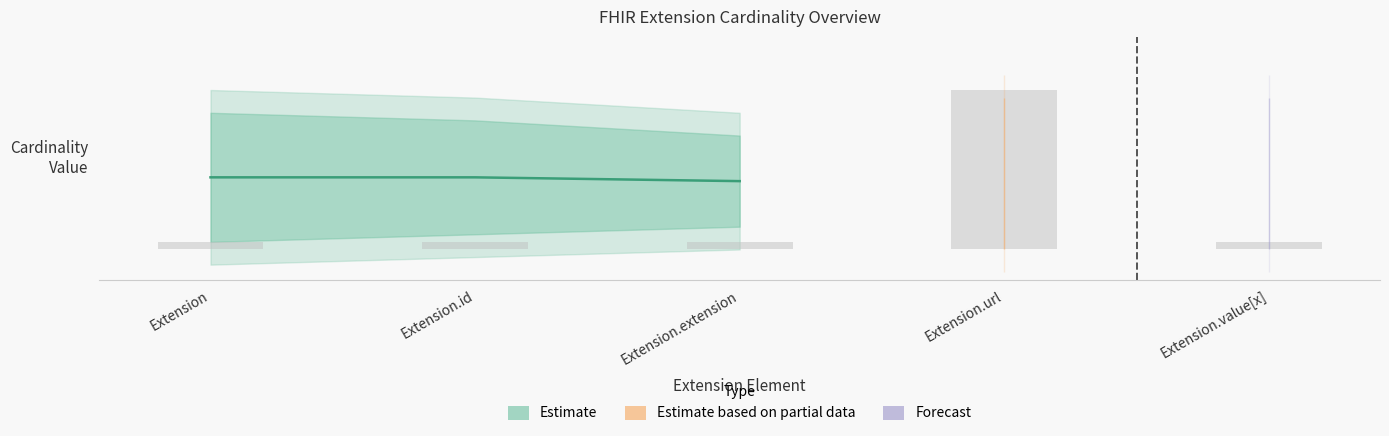

At which category is the sum across all series the highest?

Extension.url